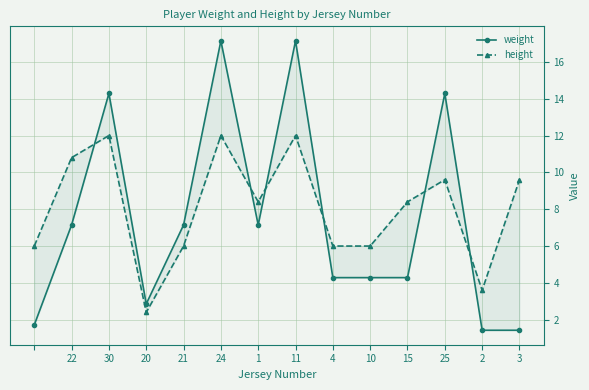

Which series has the largest range (max minus min)?

weight